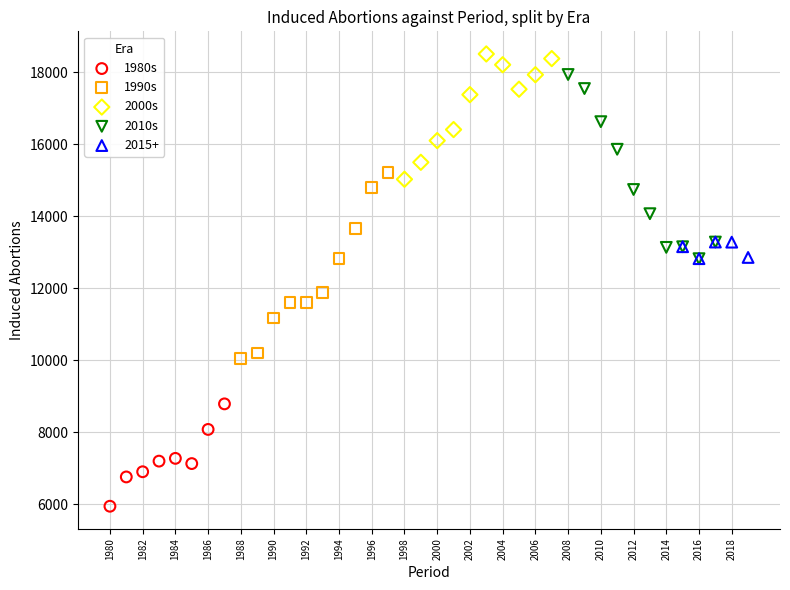

Which series reaches the minimum Y coordinate?

1980s